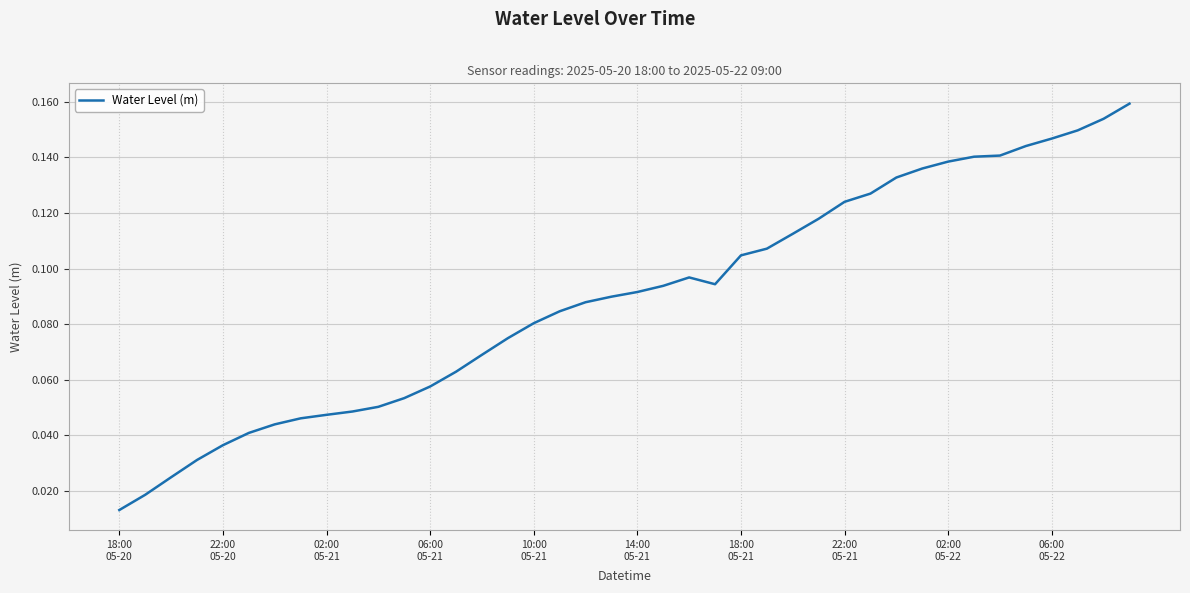

Is this an area chart (filled region under the line)?

No